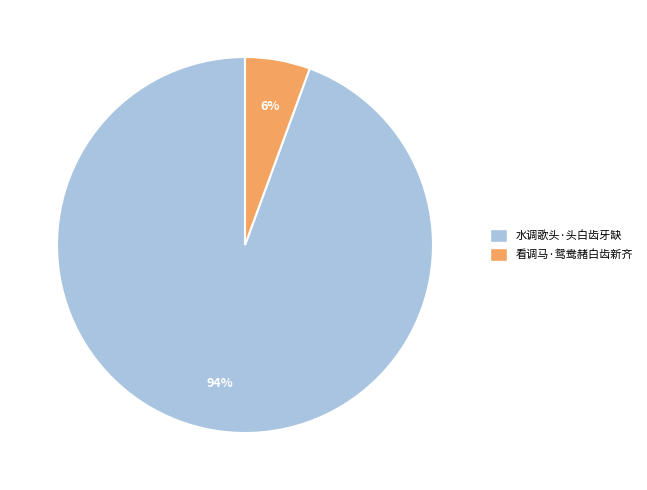

To the nearest percent, what is the average slice percentage?

50%